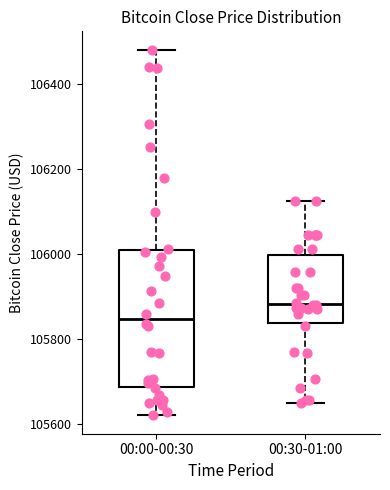

Where does the lower whisker of the box for 00:30-01:00 end on the y-axis? The values are not printed on the chart, so give them approximately, as read against the axis.

105640